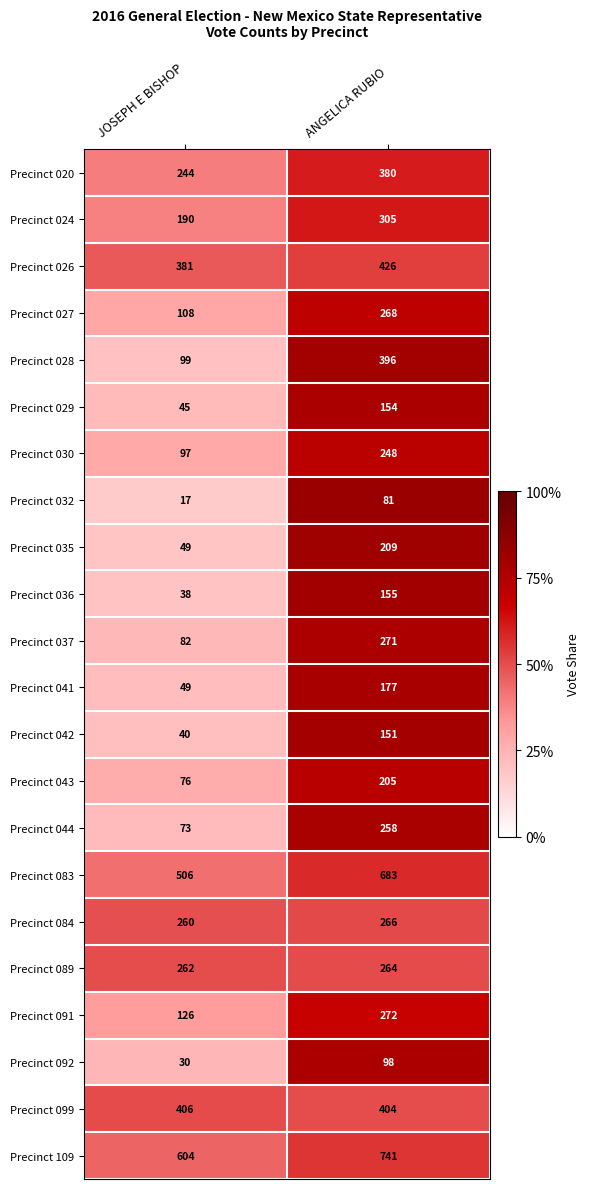

At which label is Precinct 026 closest to 403?

JOSEPH E BISHOP